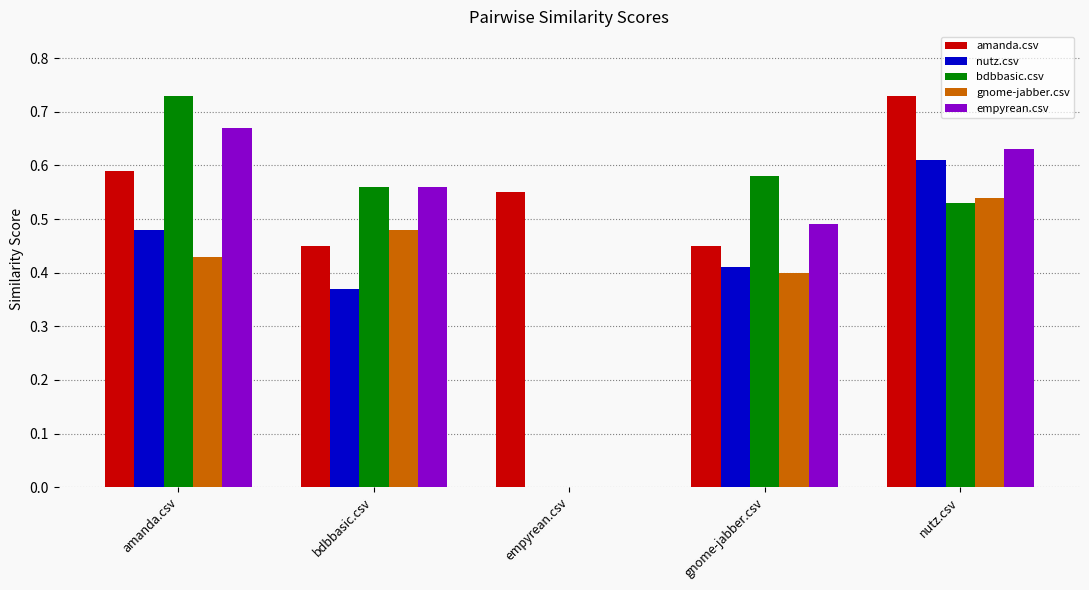

Is the value of gnome-jabber.csv at gnome-jabber.csv greater than the value of bdbbasic.csv at nutz.csv?

No